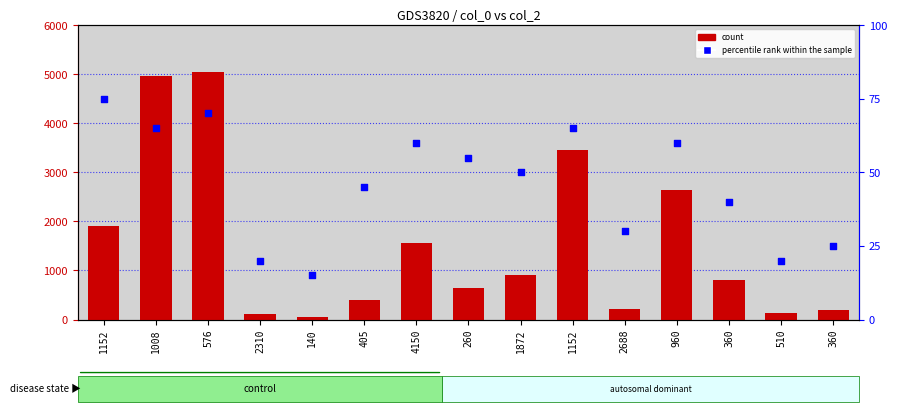

Which series reaches the maximum Y coordinate?

count